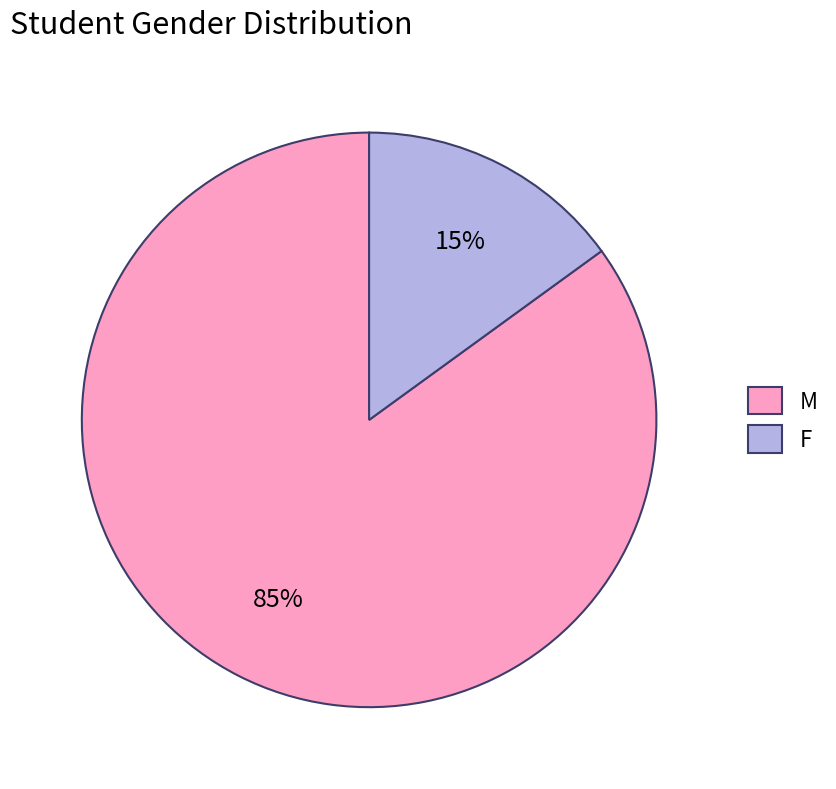

How many segments does this pie chart have?

2